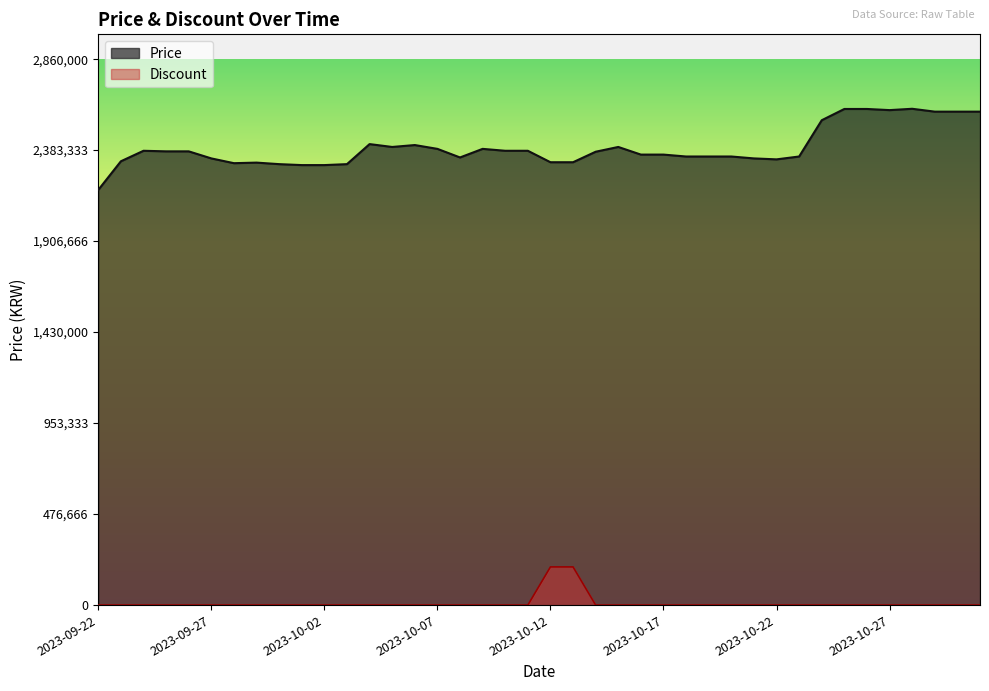

Reading left to right, list all the values displayed in this chart.

Price: 2023-09-22=2175000	2023-09-23=2325000	2023-09-24=2380000	2023-09-25=2377000	2023-09-26=2377000	2023-09-27=2340000	2023-09-28=2315000	2023-09-29=2318000	2023-09-30=2310000	2023-10-01=2305000	2023-10-02=2305000	2023-10-03=2310000	2023-10-04=2415000	2023-10-05=2400000	2023-10-06=2410000	2023-10-07=2390000	2023-10-08=2345000	2023-10-09=2390000	2023-10-10=2380000	2023-10-11=2380000	2023-10-12=2320000	2023-10-13=2320000	2023-10-14=2375000	2023-10-15=2400000	2023-10-16=2360000	2023-10-17=2360000	2023-10-18=2350000	2023-10-19=2350000	2023-10-20=2350000	2023-10-21=2340000	2023-10-22=2335000	2023-10-23=2350000	2023-10-24=2540000	2023-10-25=2599000	2023-10-26=2599000	2023-10-27=2593000	2023-10-28=2600000	2023-10-29=2585000	2023-10-30=2585000	2023-10-31=2585000
Discount: 2023-09-22=0	2023-09-23=0	2023-09-24=0	2023-09-25=0	2023-09-26=0	2023-09-27=0	2023-09-28=0	2023-09-29=0	2023-09-30=0	2023-10-01=0	2023-10-02=0	2023-10-03=0	2023-10-04=0	2023-10-05=0	2023-10-06=0	2023-10-07=0	2023-10-08=0	2023-10-09=0	2023-10-10=0	2023-10-11=0	2023-10-12=200000	2023-10-13=200000	2023-10-14=0	2023-10-15=0	2023-10-16=0	2023-10-17=0	2023-10-18=0	2023-10-19=0	2023-10-20=0	2023-10-21=0	2023-10-22=0	2023-10-23=0	2023-10-24=0	2023-10-25=0	2023-10-26=0	2023-10-27=0	2023-10-28=0	2023-10-29=0	2023-10-30=0	2023-10-31=0